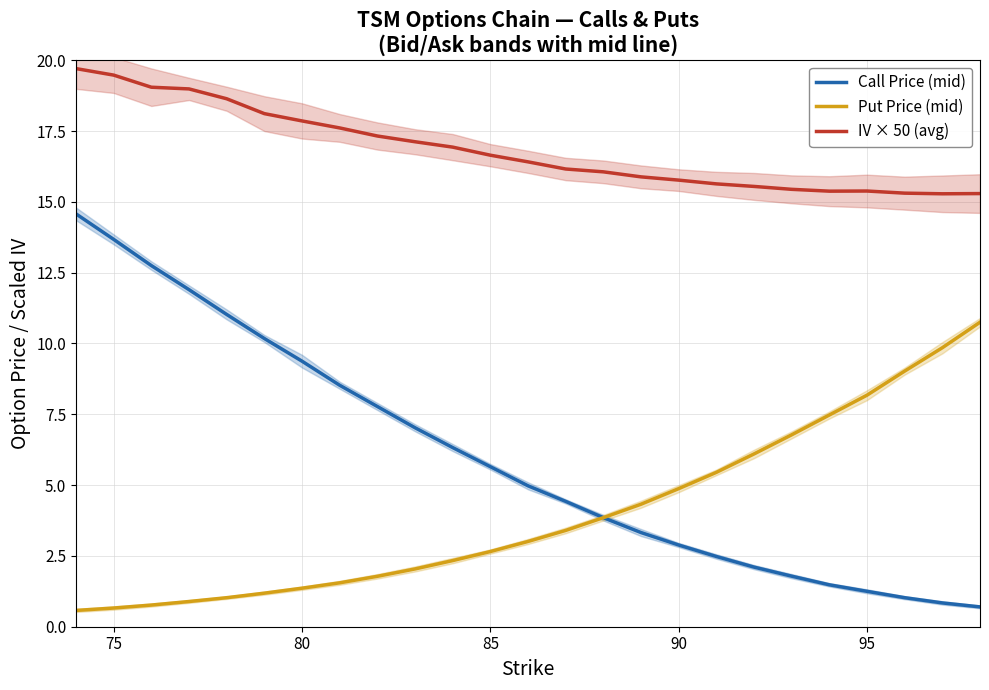

Is it true that Call Price (mid) equals 0.5 at 95?

False